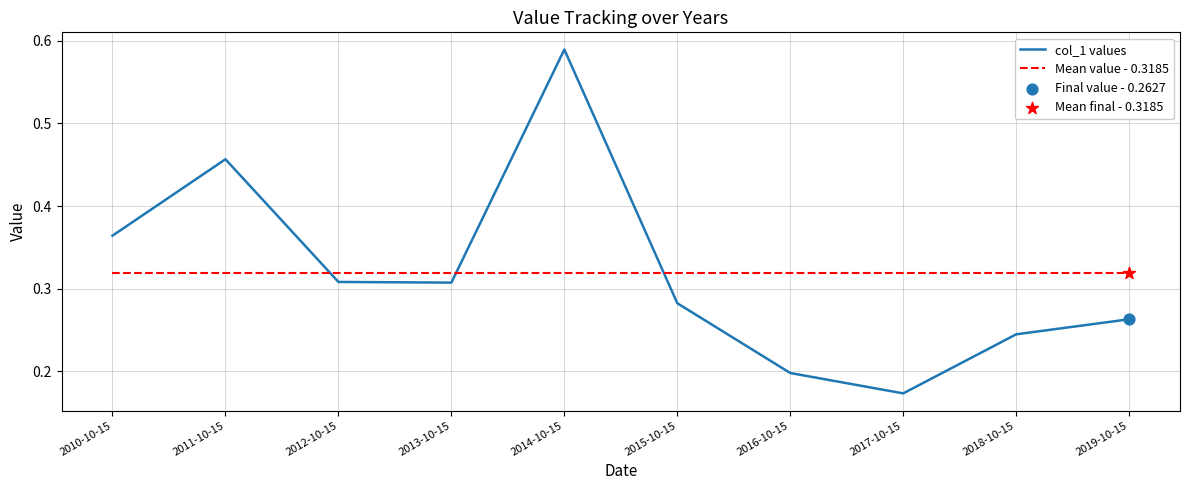

Which series has the widest spread of values?

col_1 values